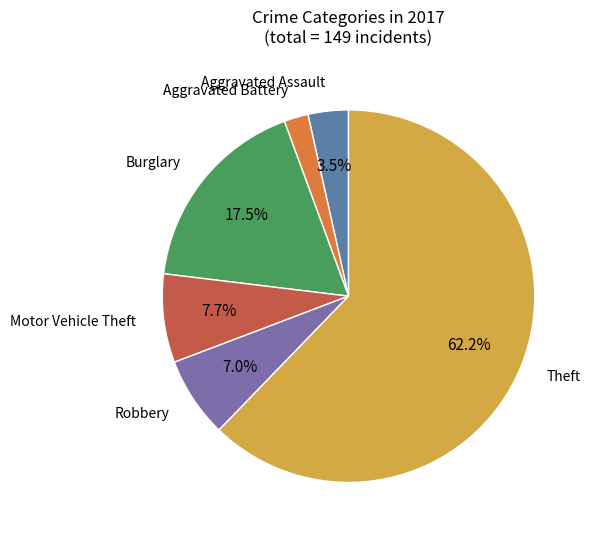

To the nearest percent, what is the average slice percentage?

17%